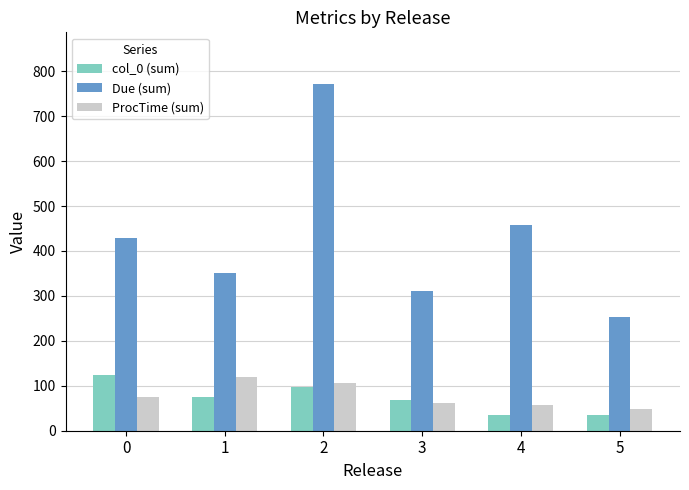

What is the value of the col_0 (sum) bar at the 4th from the left?

68